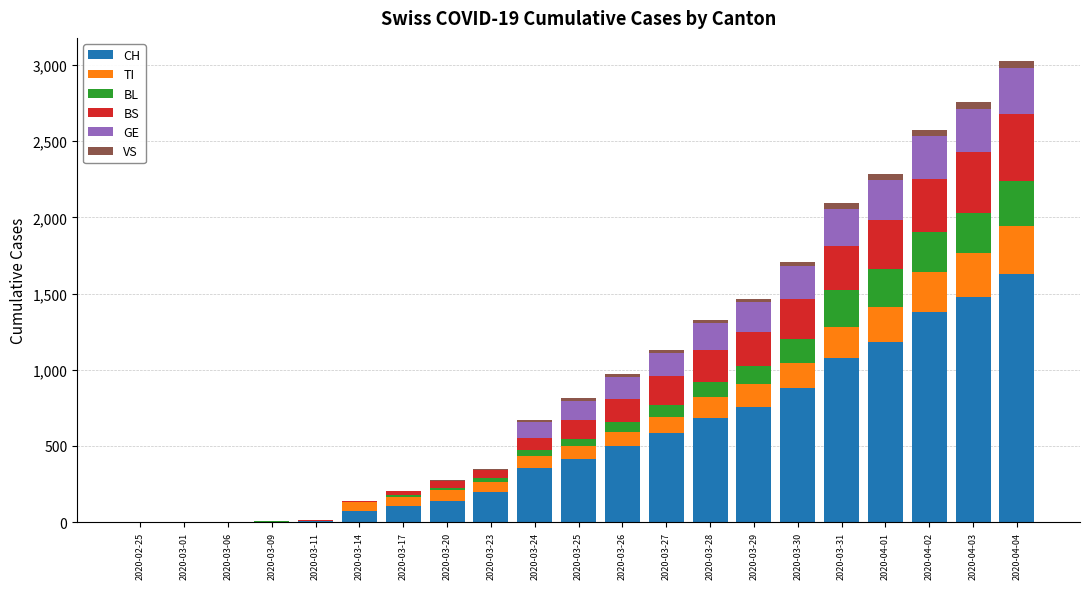

Count the number of data series in this chart.

6